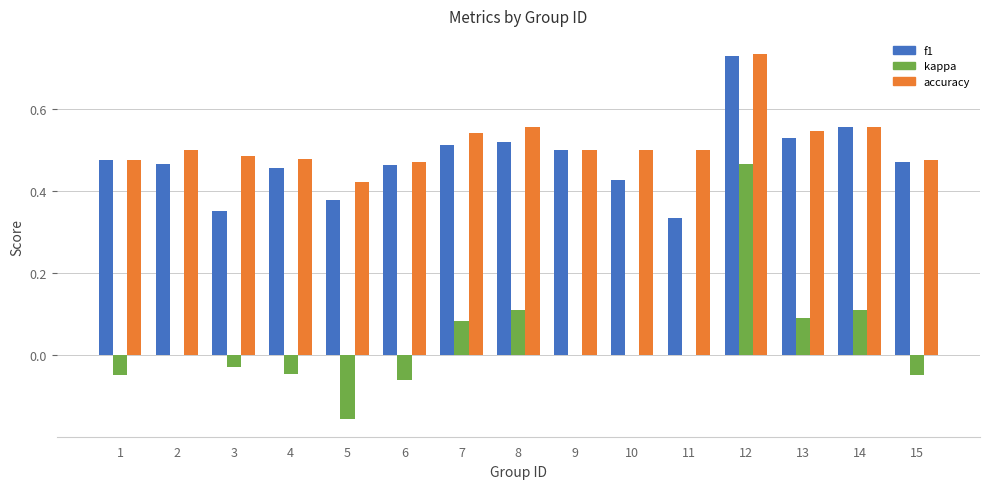

Where is accuracy nearest to the value 0?

5